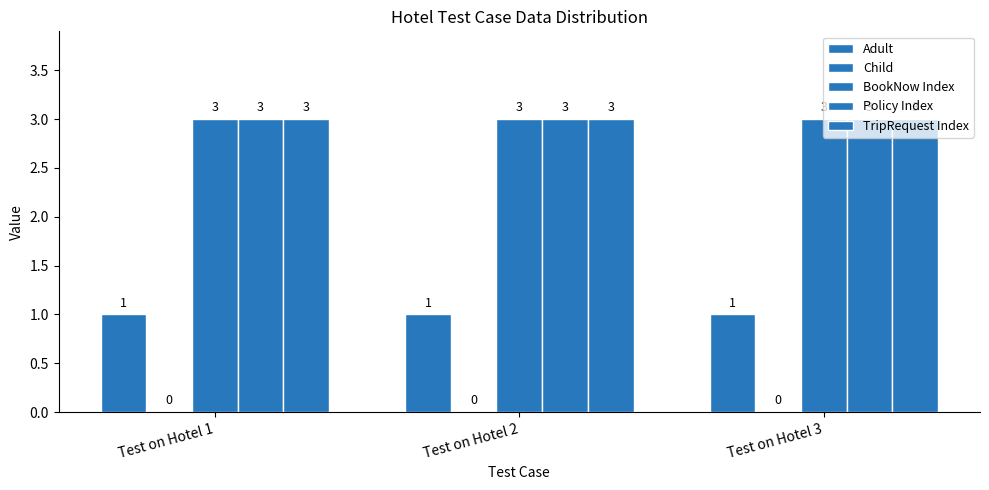

At which category is the sum across all series the highest?

Test on Hotel 1